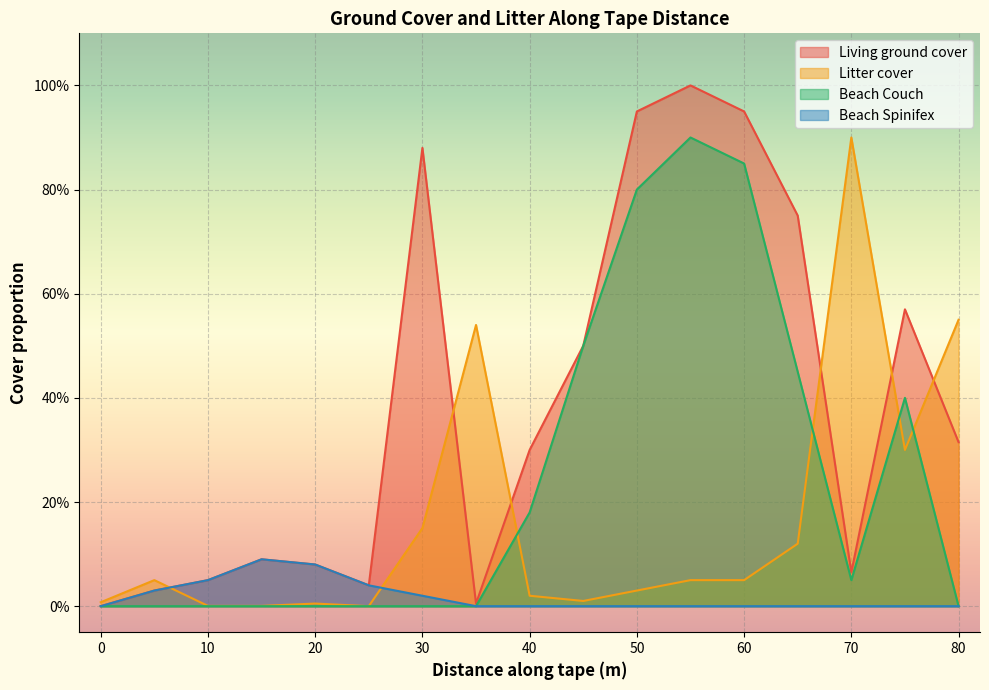

What are all the series names shown in the legend?

Living ground cover, Litter cover, Beach Couch, Beach Spinifex